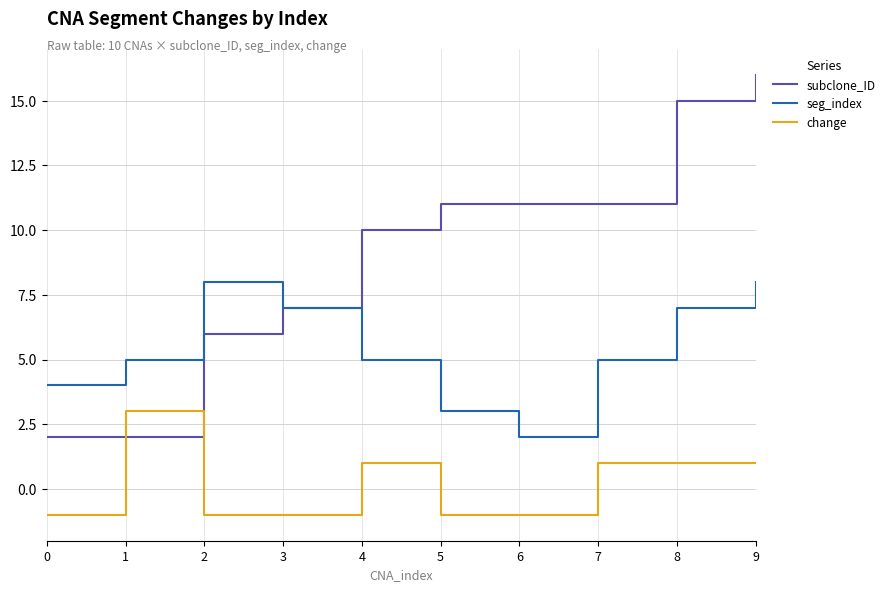

Between which two adjacent categories do change and subclone_ID first intersect?

0 and 1